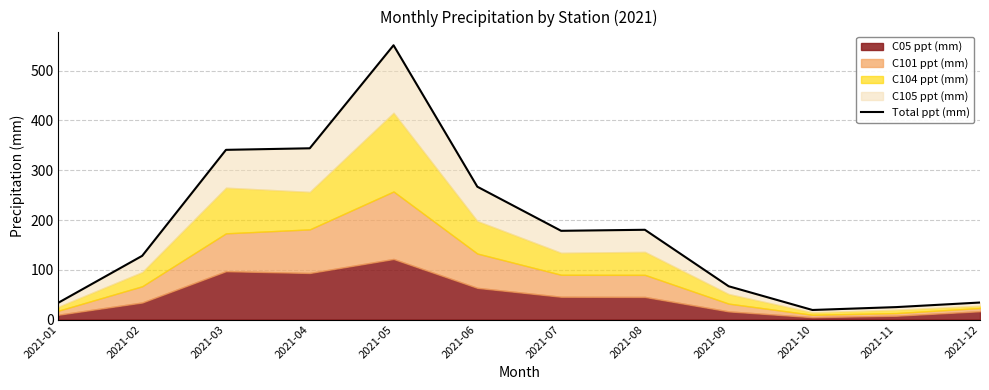

What is the average value?

180.7